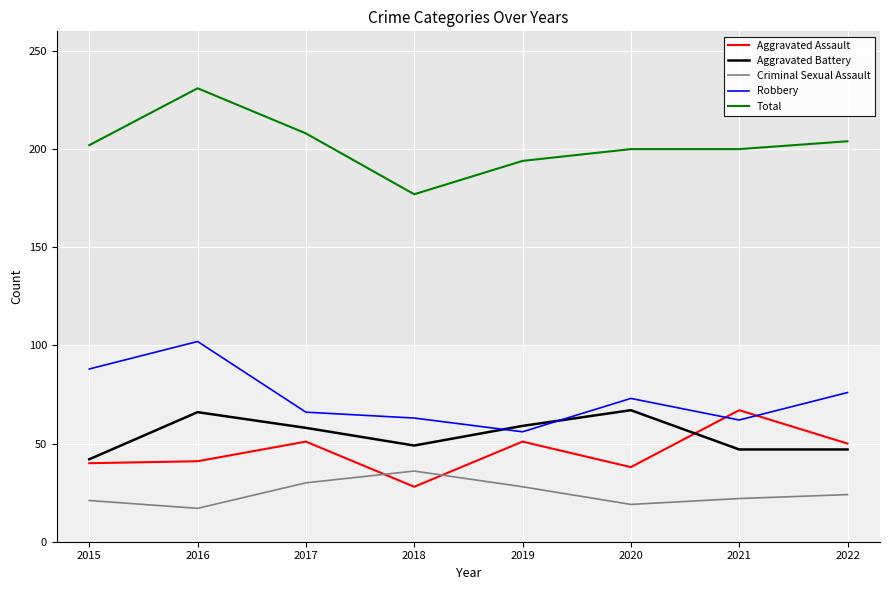

What is the highest value of the Criminal Sexual Assault series?

36